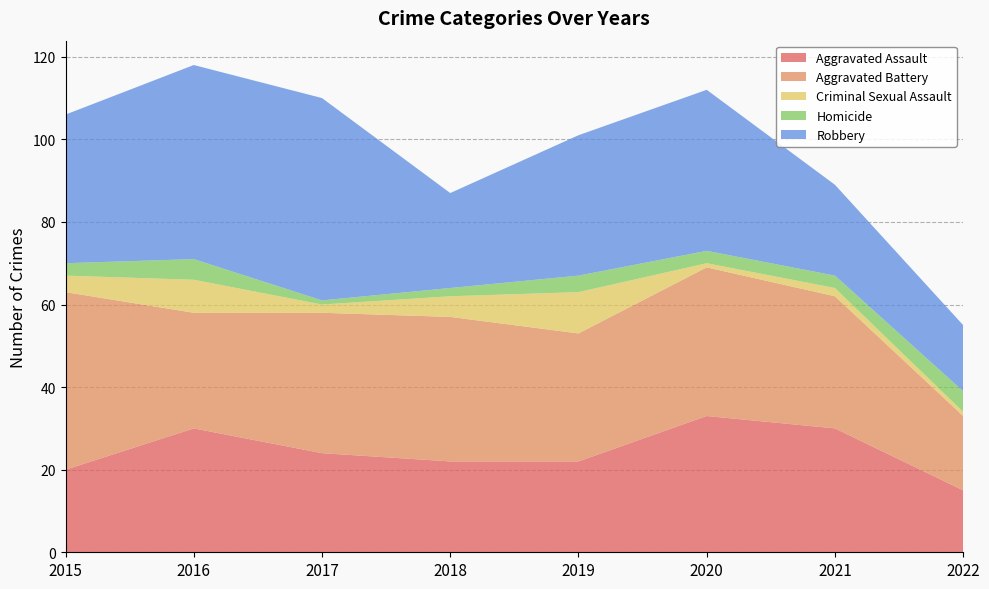

Reading right to left, extract all data points from this chart.

Aggravated Assault: 2022=15	2021=30	2020=33	2019=22	2018=22	2017=24	2016=30	2015=20
Aggravated Battery: 2022=18	2021=32	2020=36	2019=31	2018=35	2017=34	2016=28	2015=43
Criminal Sexual Assault: 2022=1	2021=2	2020=1	2019=10	2018=5	2017=2	2016=8	2015=4
Homicide: 2022=5	2021=3	2020=3	2019=4	2018=2	2017=1	2016=5	2015=3
Robbery: 2022=16	2021=22	2020=39	2019=34	2018=23	2017=49	2016=47	2015=36